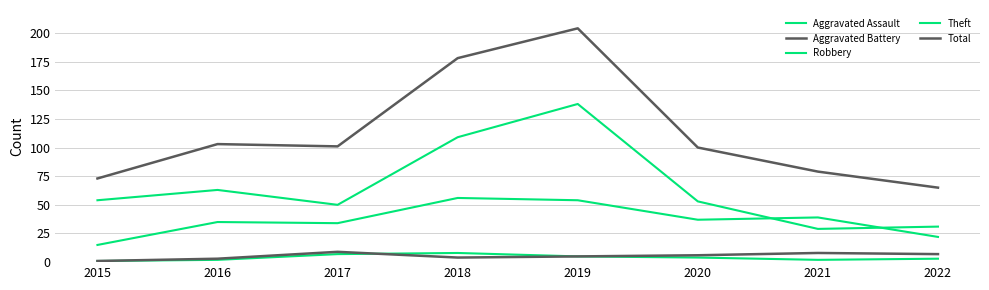

Is this an area chart (filled region under the line)?

No